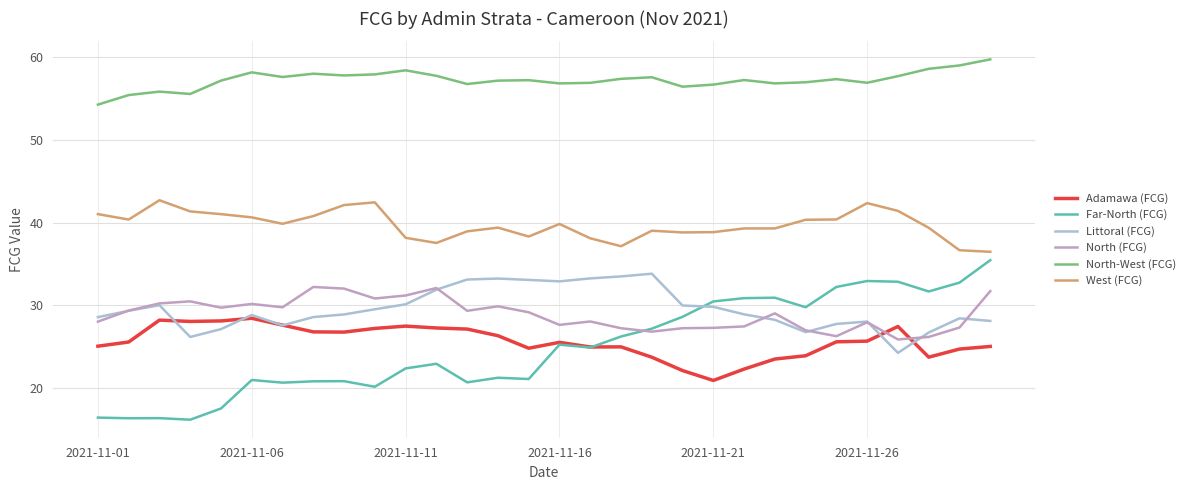

What is the maximum value for Far-North (FCG)?

35.5